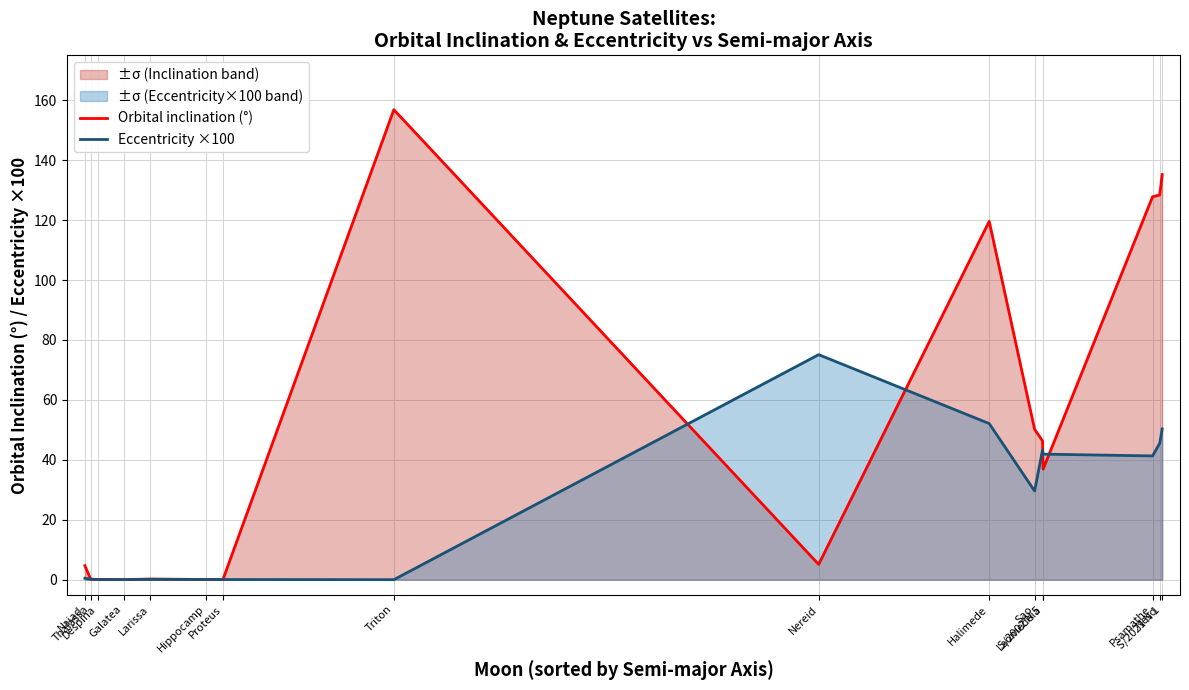

Does the chart have visible grid lines?

Yes